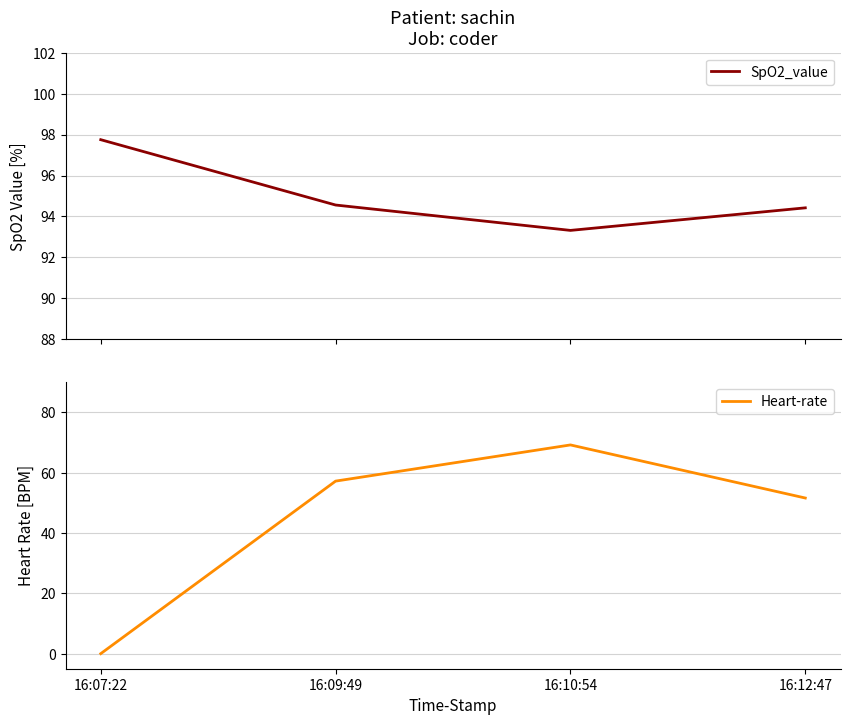

At how many categories does at least one series exceed 62?

4